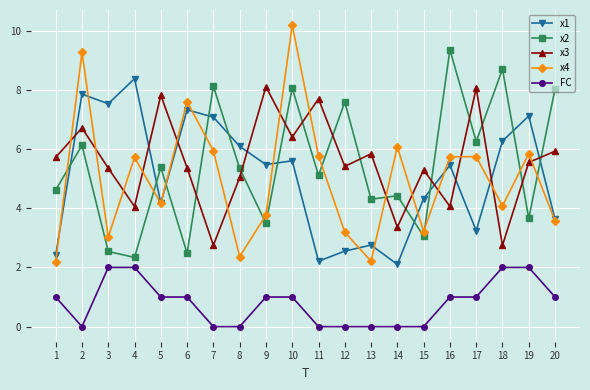

List the series in order of their peak value, highest first.

x4, x2, x1, x3, FC